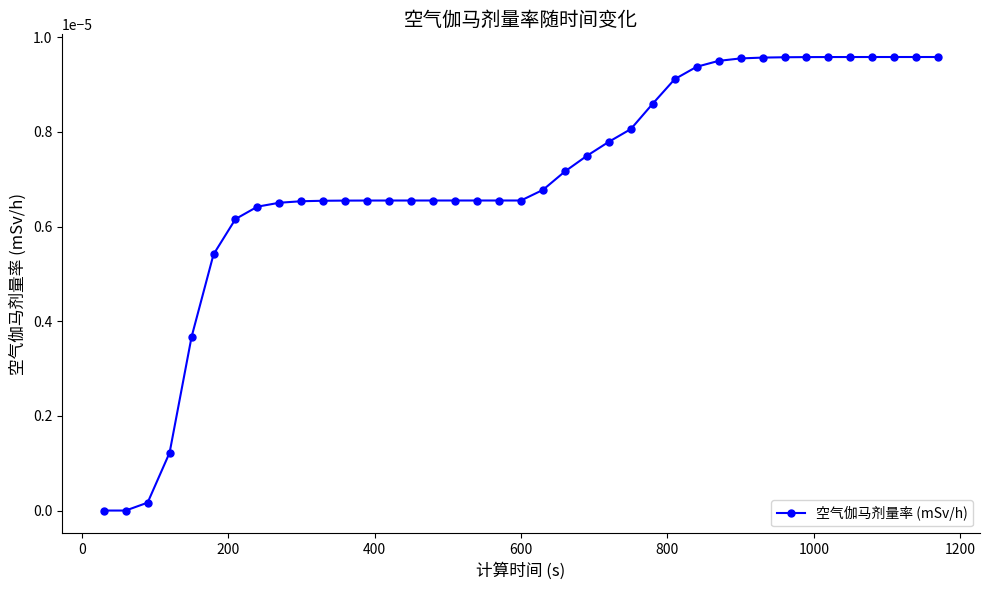

True or false: the data has more than 2 interior local peaks.

False